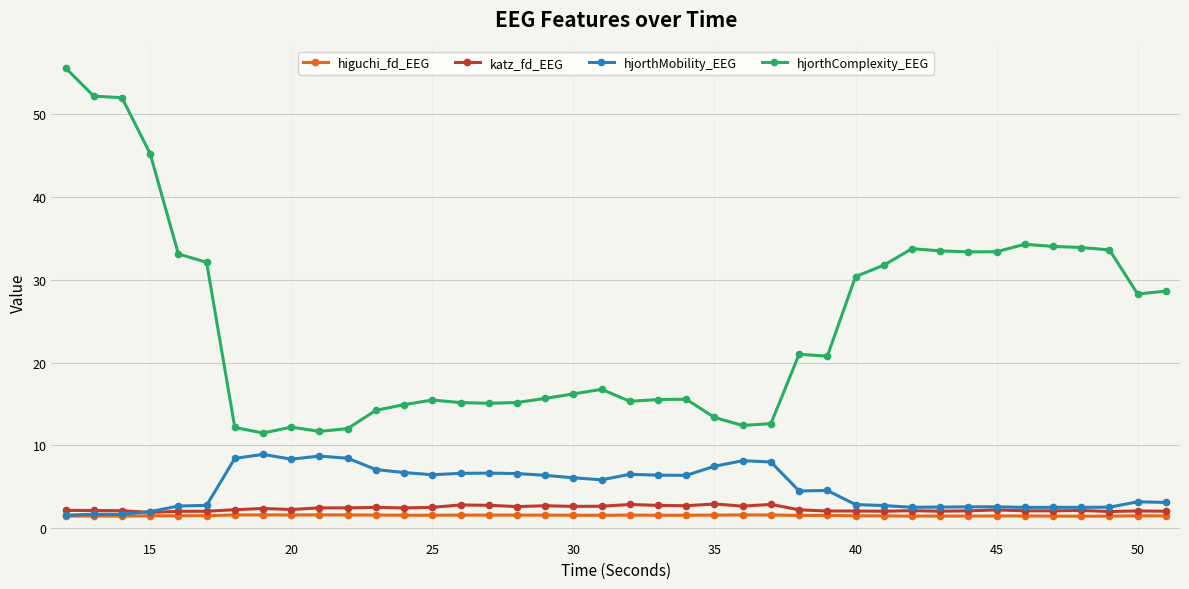

True or false: higuchi_fd_EEG and hjorthComplexity_EEG intersect in this chart.

False